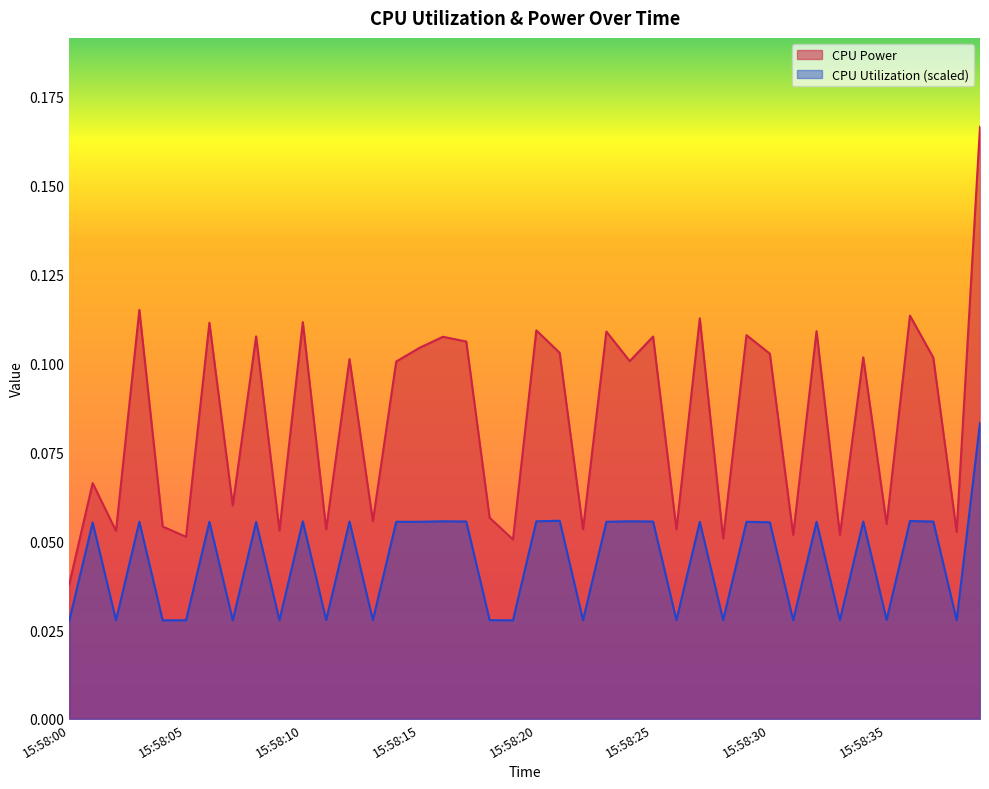

What is the sum of the CPU Power values at 15:58:39 and 15:58:20?

0.3